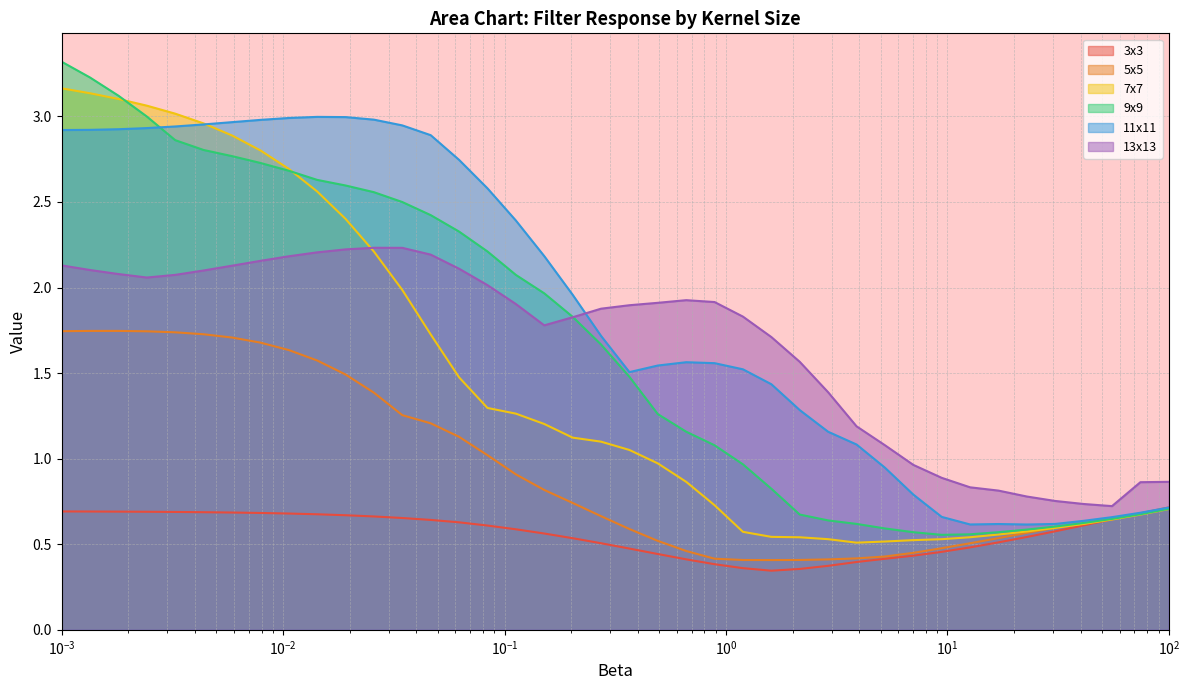

How many data points does each series have?

40